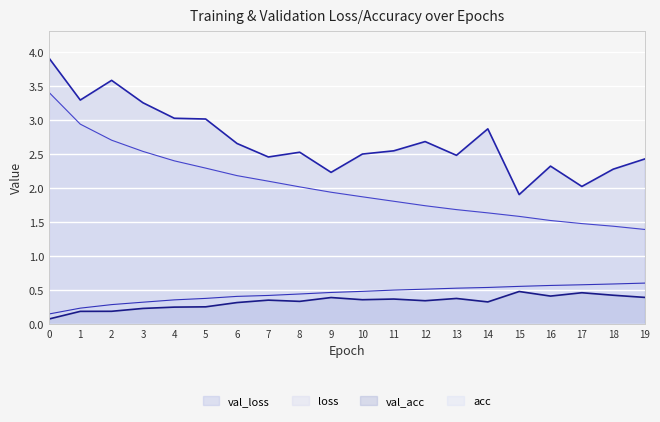

True or false: loss and val_loss intersect in this chart.

False